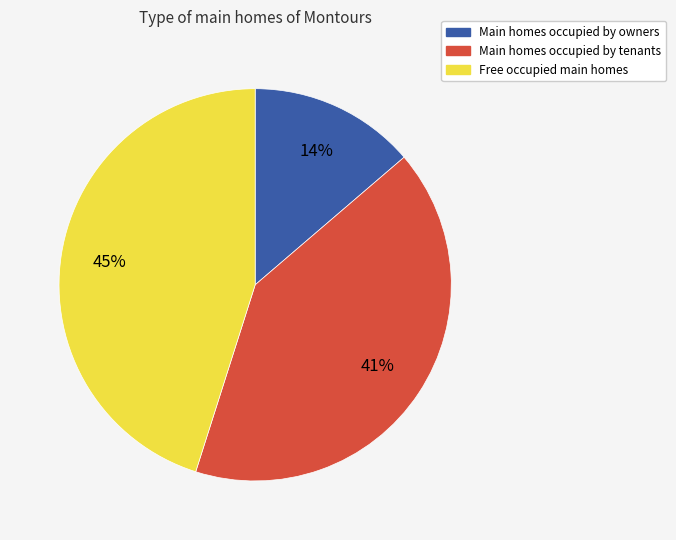

Do Main homes occupied by owners and Free occupied main homes together represent more than half of the pie?

Yes